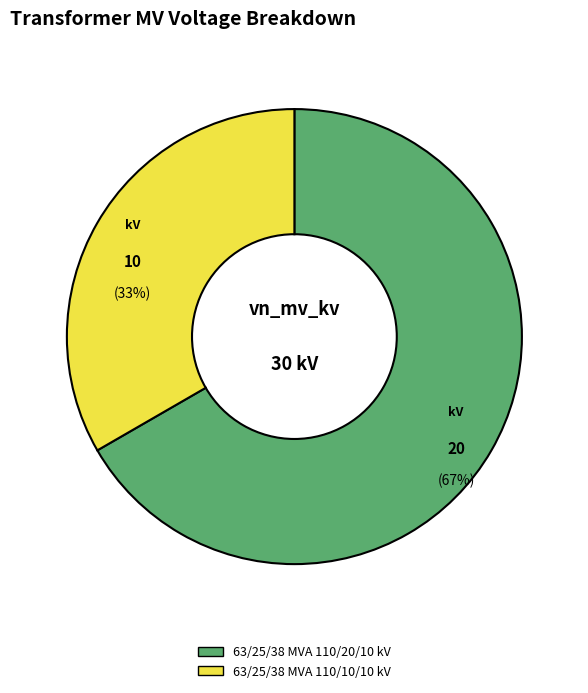

To the nearest percent, what is the combined percentage of 63/25/38 MVA 110/10/10 kV and 63/25/38 MVA 110/20/10 kV?

100%